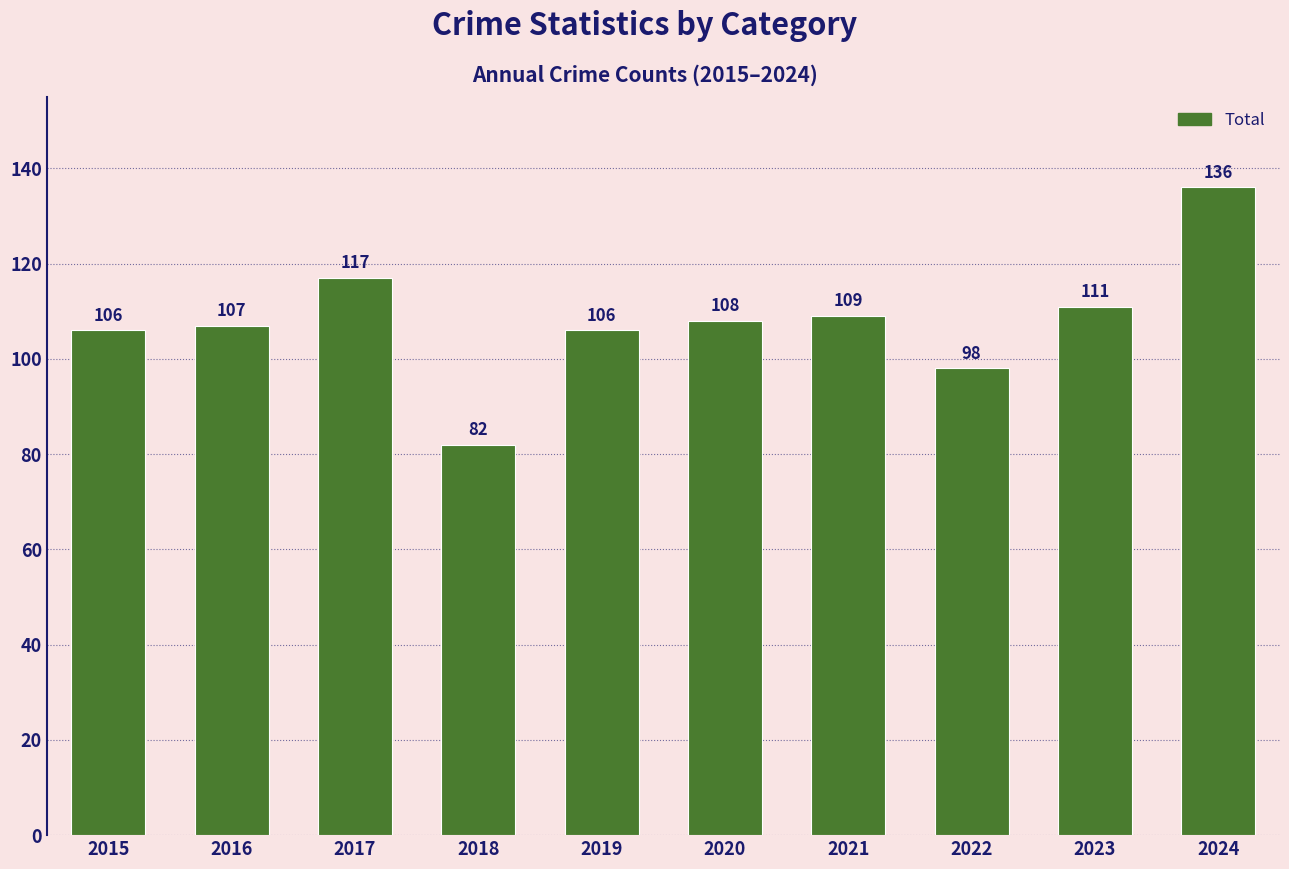

What is the sum of all values?

1080